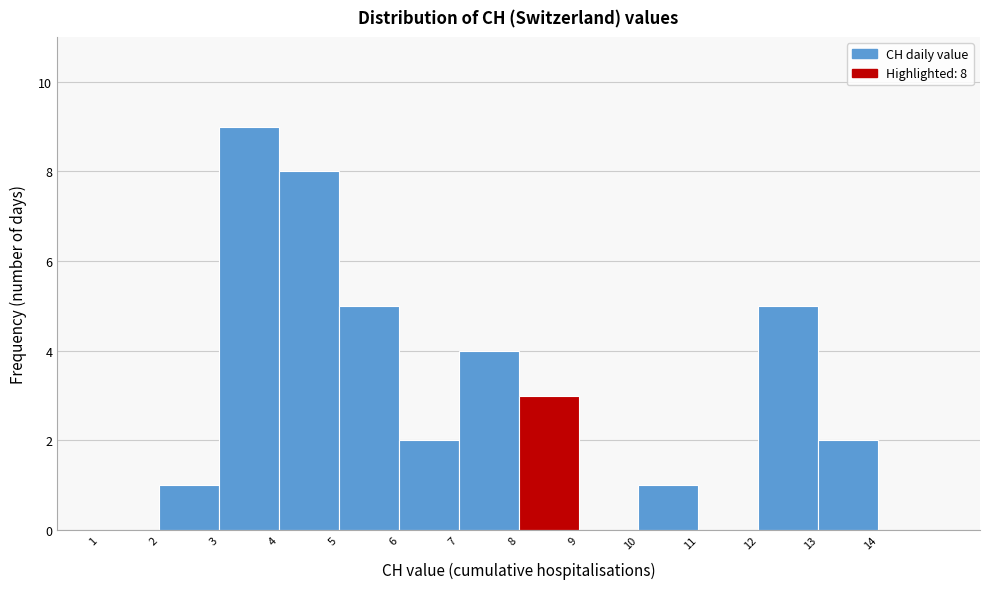

Over which range of the x-axis is the bar tallest?

3 to 4